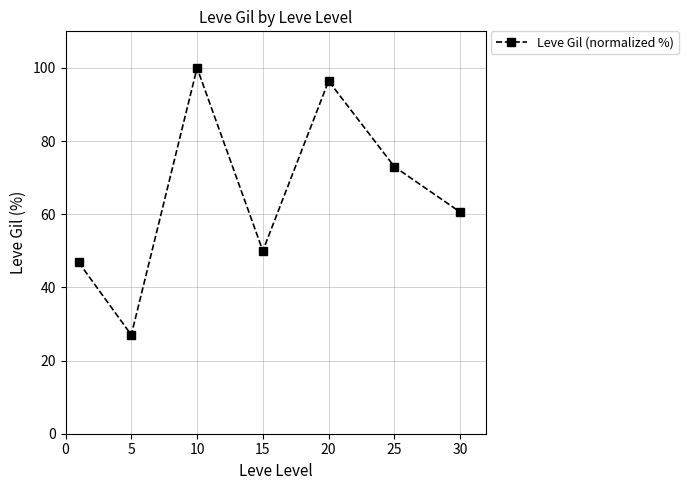

True or false: the data has more than 2 interior local peaks.

False